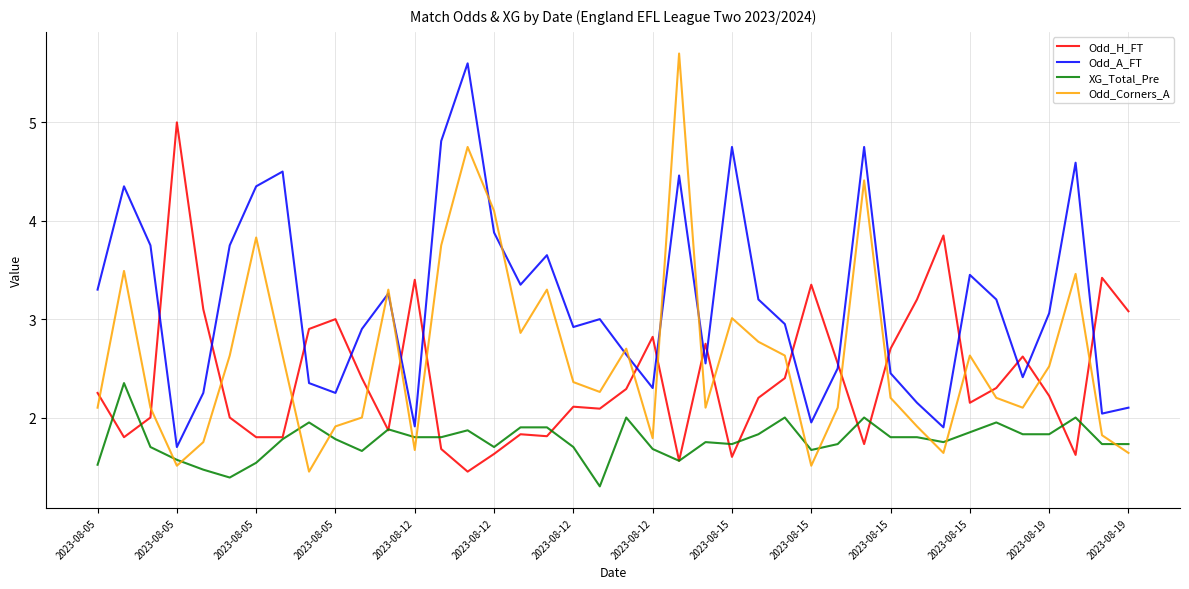

Which series ends up on top after the final intersection of Odd_Corners_A and Odd_H_FT?

Odd_H_FT